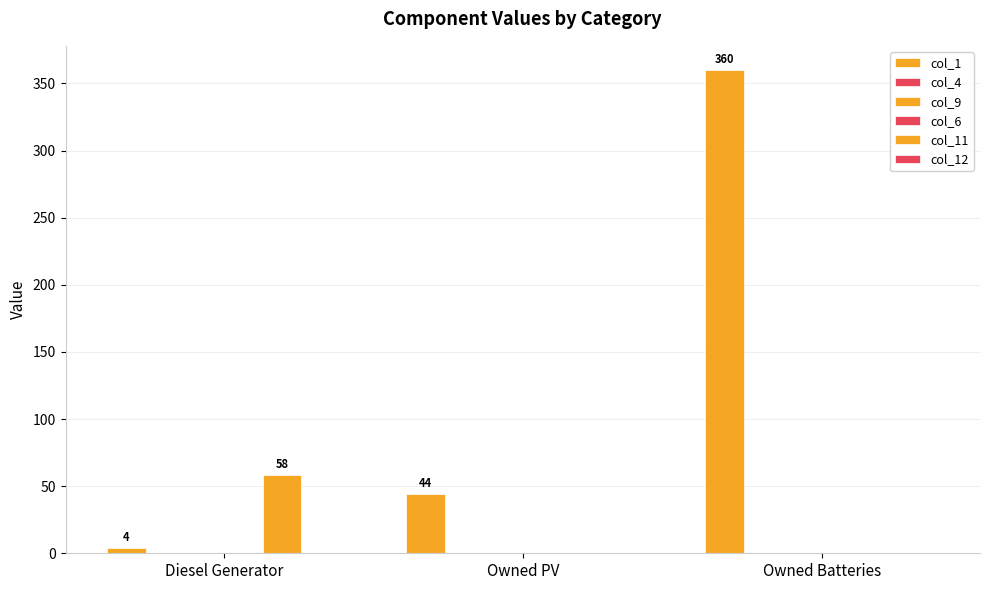

How many groups of bars are there?

3